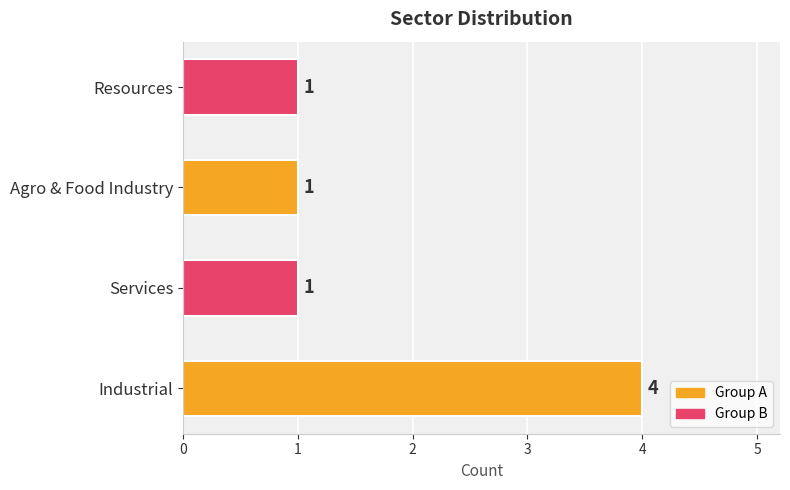

The chart shows a value of 1 at Resources. True or false?

True